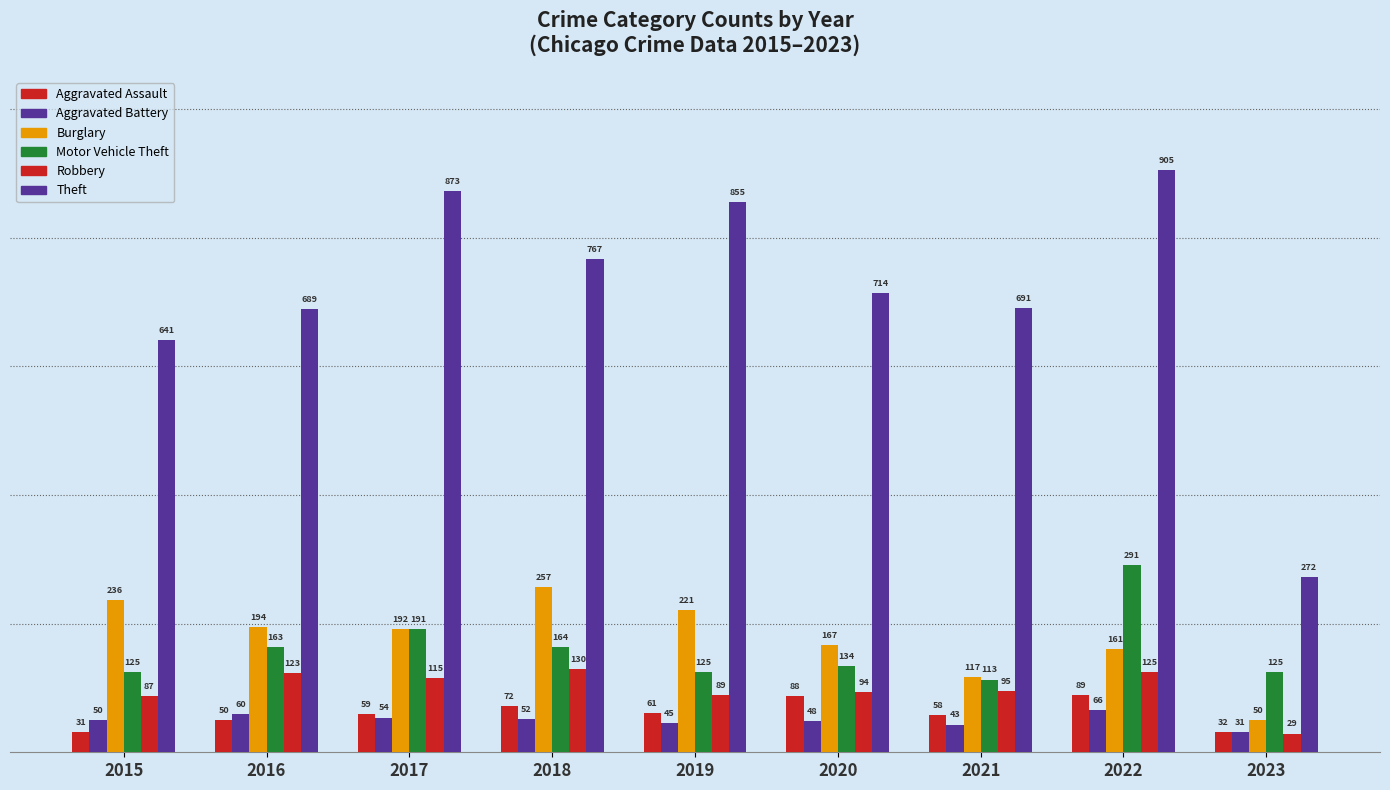

What is the spread (max minus min) of values at 2020?

666